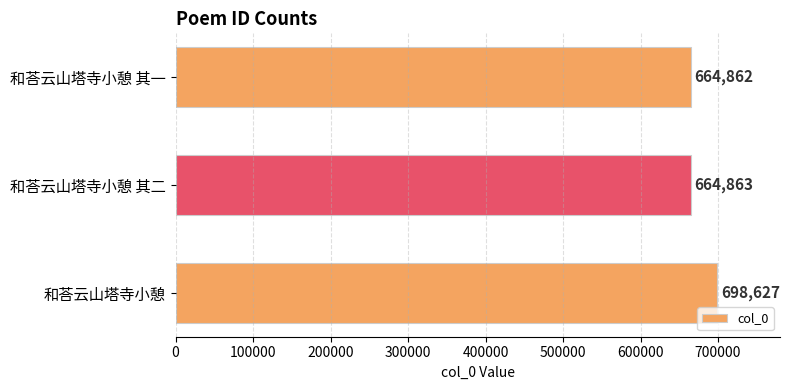

Which has a higher value, 和荅云山塔寺小憩 其二 or 和荅云山塔寺小憩 其一?

和荅云山塔寺小憩 其二